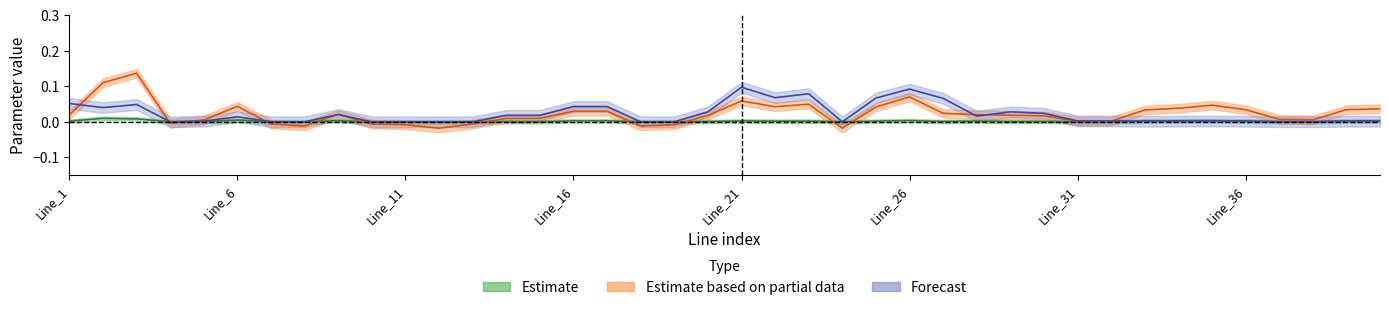

Reading left to right, transcribe all the data shown in this chart.

r: Line_1=0.0	Line_2=0.0	Line_3=0.0	Line_4=0.0	Line_5=0.0	Line_6=0.0	Line_7=0.0	Line_8=0.0	Line_9=0.0	Line_10=0.0	Line_11=0.0	Line_12=0.0	Line_13=0.0	Line_14=0.0	Line_15=0.0	Line_16=0.0	Line_17=0.0	Line_18=0.0	Line_19=0.0	Line_20=0.0	Line_21=0.0	Line_22=0.0	Line_23=0.0	Line_24=0.0	Line_25=0.0	Line_26=0.0	Line_27=0.0	Line_28=0.0	Line_29=0.0	Line_30=0.0	Line_31=0.0	Line_32=0.0	Line_33=0.0	Line_34=0.0	Line_35=0.0	Line_36=0.0	Line_37=0.0	Line_38=0.0	Line_39=0.0	Line_40=0.0
x: Line_1=0.0	Line_2=0.1	Line_3=0.1	Line_4=-0.0	Line_5=0.0	Line_6=0.0	Line_7=-0.0	Line_8=-0.0	Line_9=0.0	Line_10=-0.0	Line_11=-0.0	Line_12=-0.0	Line_13=-0.0	Line_14=0.0	Line_15=0.0	Line_16=0.0	Line_17=0.0	Line_18=-0.0	Line_19=-0.0	Line_20=0.0	Line_21=0.1	Line_22=0.0	Line_23=0.0	Line_24=-0.0	Line_25=0.0	Line_26=0.1	Line_27=0.0	Line_28=0.0	Line_29=0.0	Line_30=0.0	Line_31=0.0	Line_32=0.0	Line_33=0.0	Line_34=0.0	Line_35=0.0	Line_36=0.0	Line_37=0.0	Line_38=0.0	Line_39=0.0	Line_40=0.0
b: Line_1=0.1	Line_2=0.0	Line_3=0.0	Line_4=0.0	Line_5=0.0	Line_6=0.0	Line_7=0.0	Line_8=0.0	Line_9=0.0	Line_10=0.0	Line_11=0.0	Line_12=0.0	Line_13=0.0	Line_14=0.0	Line_15=0.0	Line_16=0.0	Line_17=0.0	Line_18=0.0	Line_19=0.0	Line_20=0.0	Line_21=0.1	Line_22=0.1	Line_23=0.1	Line_24=0.0	Line_25=0.1	Line_26=0.1	Line_27=0.1	Line_28=0.0	Line_29=0.0	Line_30=0.0	Line_31=0.0	Line_32=0.0	Line_33=0.0	Line_34=0.0	Line_35=0.0	Line_36=0.0	Line_37=0.0	Line_38=0.0	Line_39=0.0	Line_40=0.0